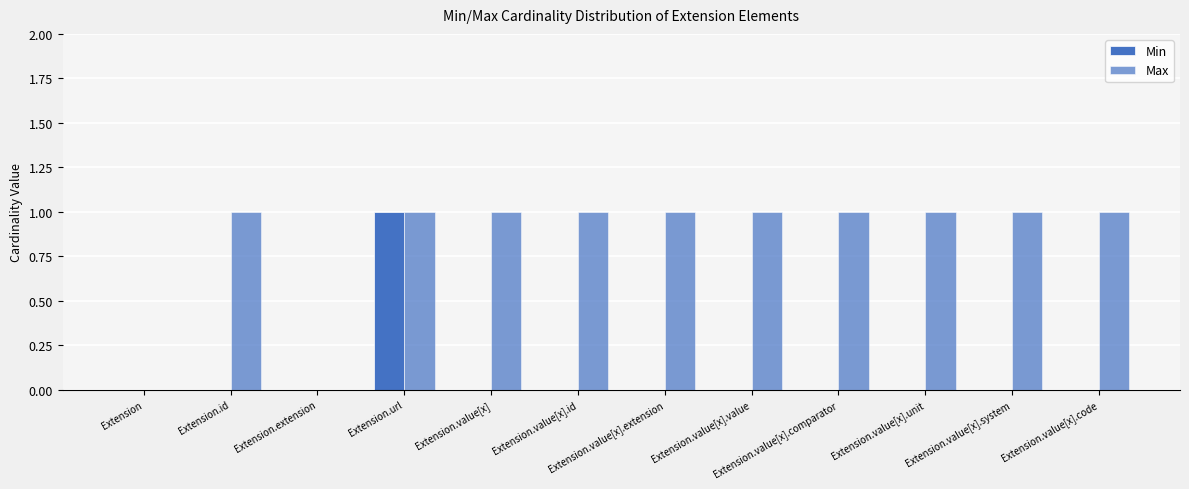

Does the chart contain stacked bars?

No